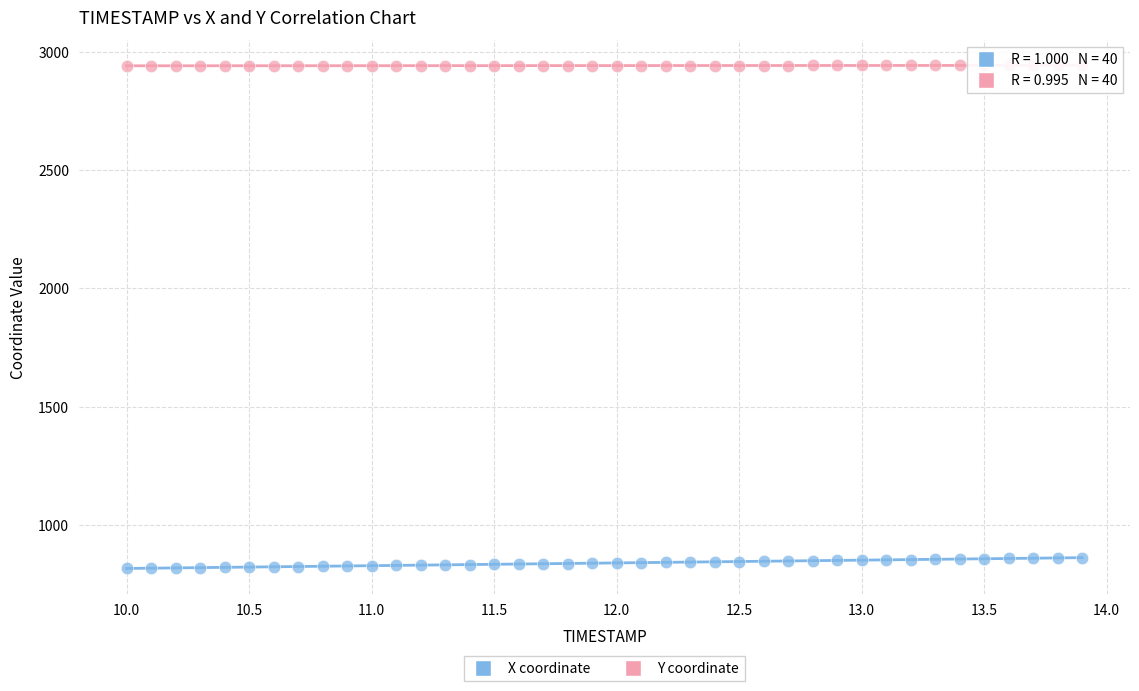

What are all the series names shown in the legend?

X coordinate, Y coordinate